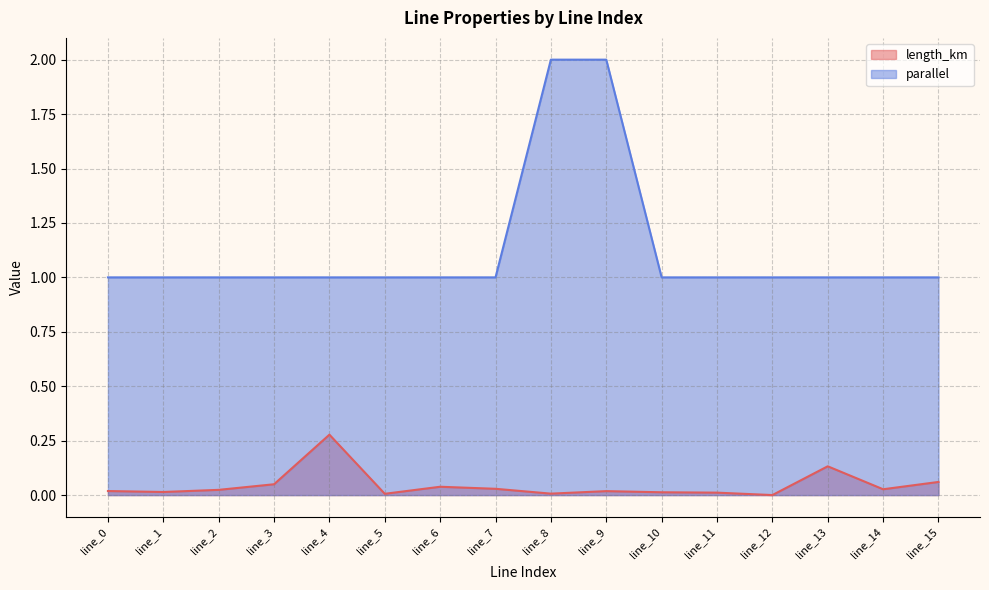

Does the chart display data point markers on the line(s)?

No